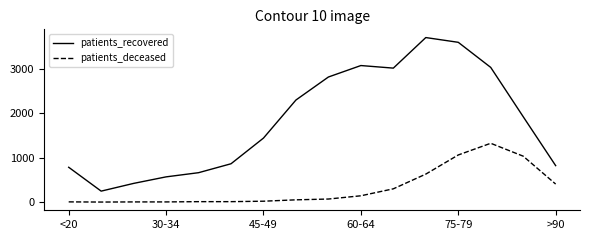

What is the highest value of the patients_recovered series?

3703